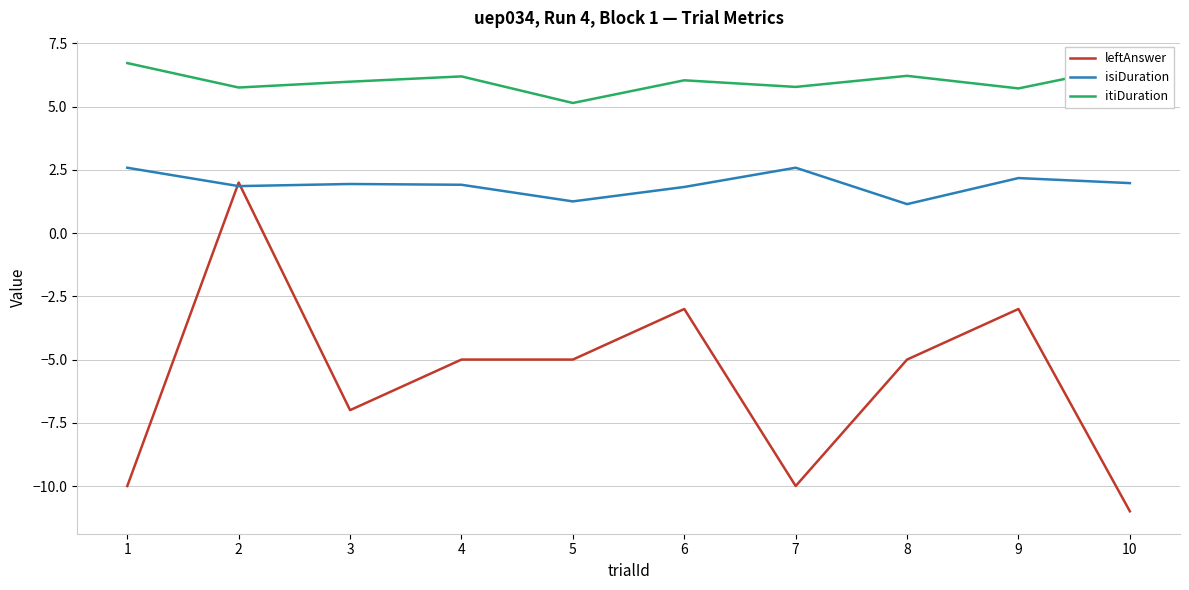

Rank the series at 4 from lowest to highest value.

leftAnswer, isiDuration, itiDuration